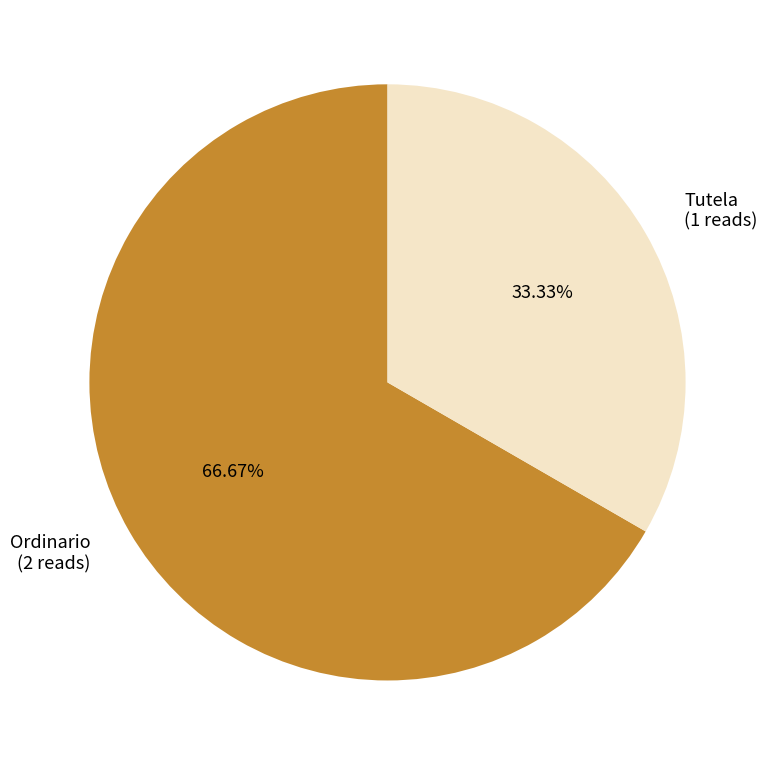

To the nearest percent, what is the combined percentage of Ordinario and Tutela?

100%